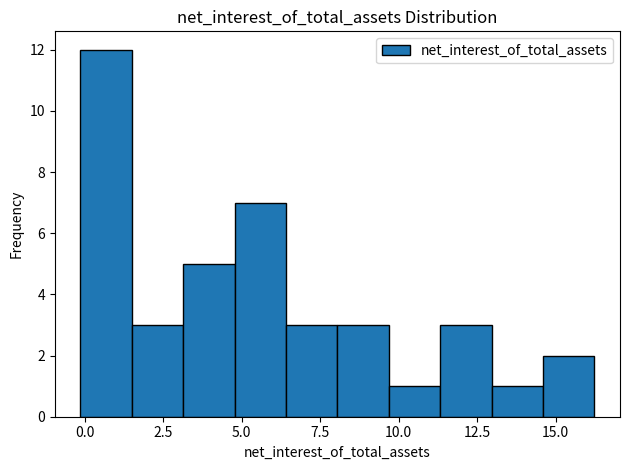

Around what value on the x-axis is the tallest bar? Give the approximate position of its centre, as read against the axis.

0.5